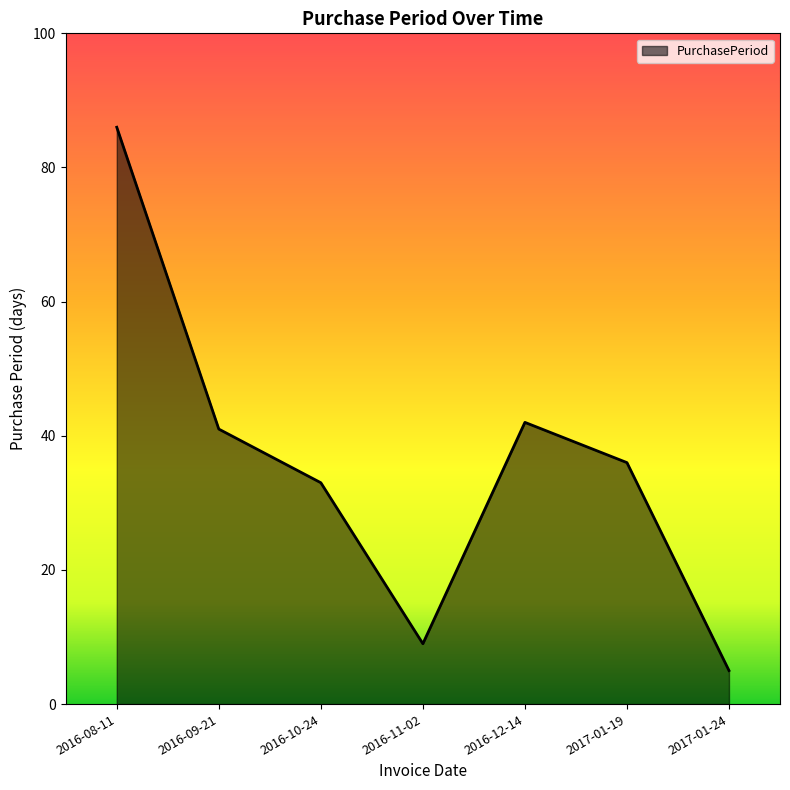

What is the sum of all values?

252